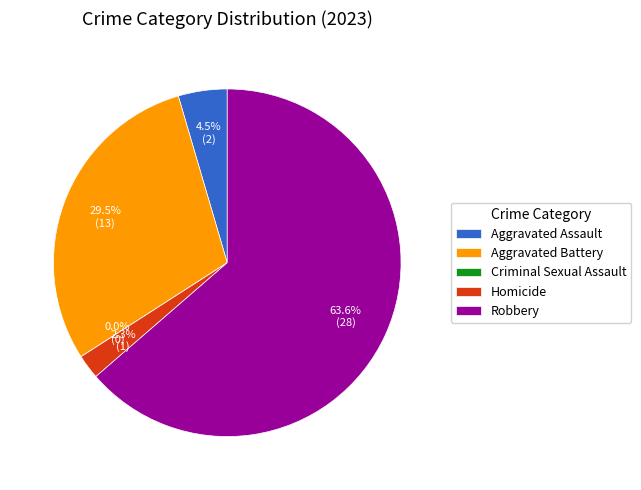

True or false: Criminal Sexual Assault accounts for 1% of the total.

False